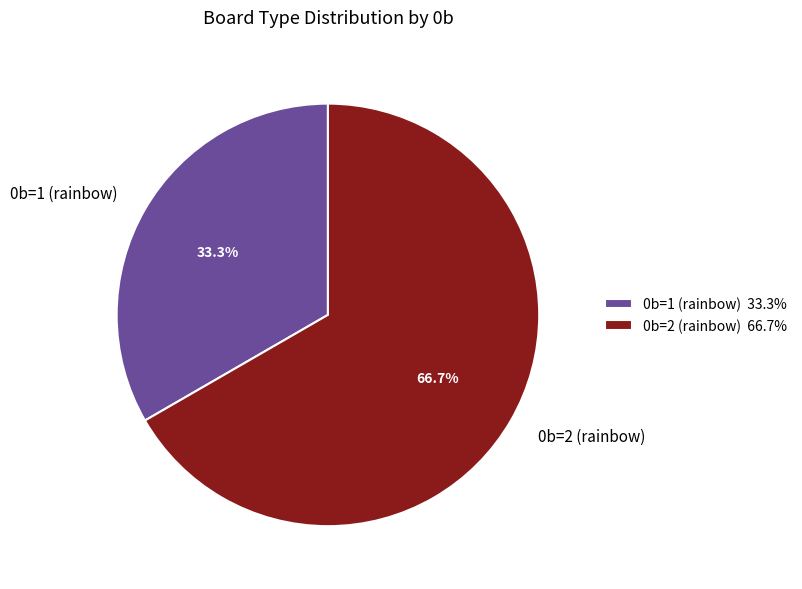

Which slice represents more than half of the pie?

0b=2 (rainbow)